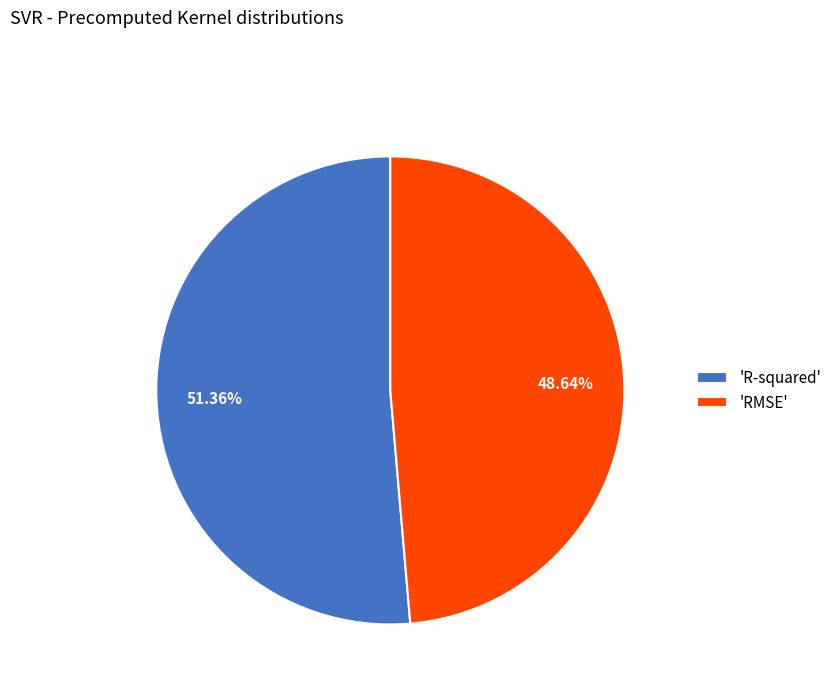

Rank the categories by value from lowest to highest.

'RMSE', 'R-squared'